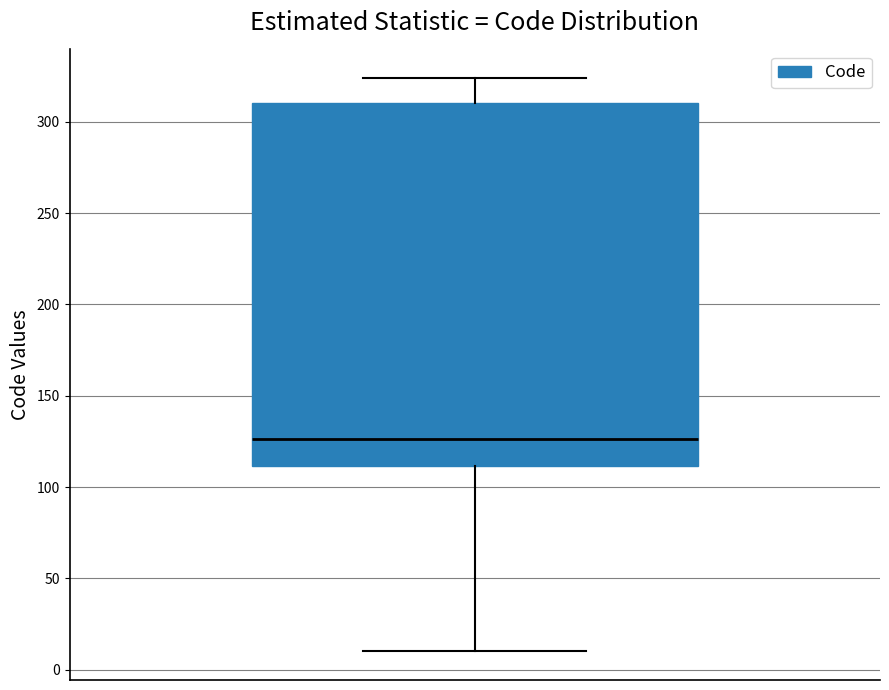

Read this box plot against the y-axis: the position of the median line, the range covered by the box, and the ends of both whiskers. The values are not printed on the chart, so give them approximately, as read against the axis.

median 125, box 110 to 310, whiskers 10 to 325